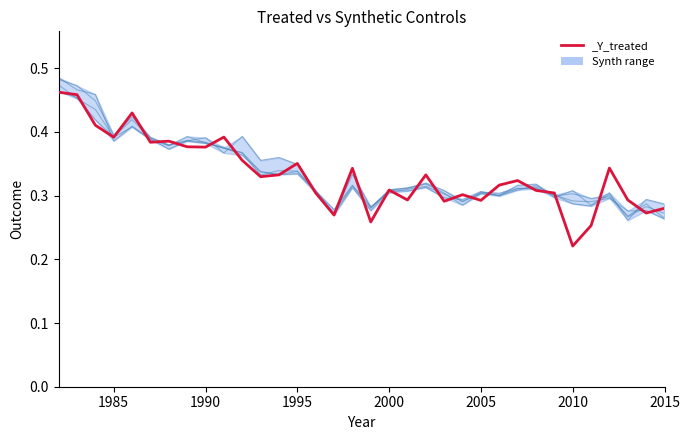

List the labels in order of _Y_treated value, smallest first.

2010, 2011, 1999, 1997, 2014, 2015, 2003, 2005, 2013, 2001, 2004, 2009, 1996, 2008, 2000, 2006, 2007, 1993, 2002, 1994, 1998, 2012, 1995, 1992, 1990, 1989, 1987, 1988, 1985, 1991, 1984, 1986, 1983, 1982